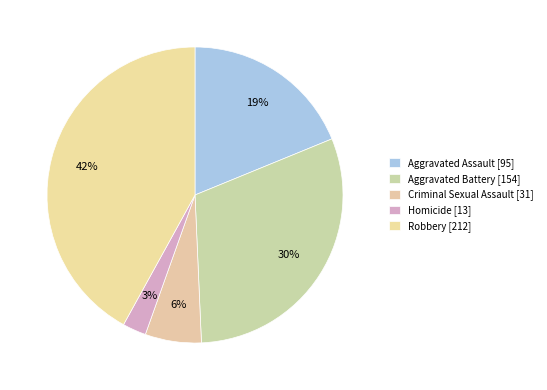

To the nearest percent, what percentage of the pie is Aggravated Battery?

30%